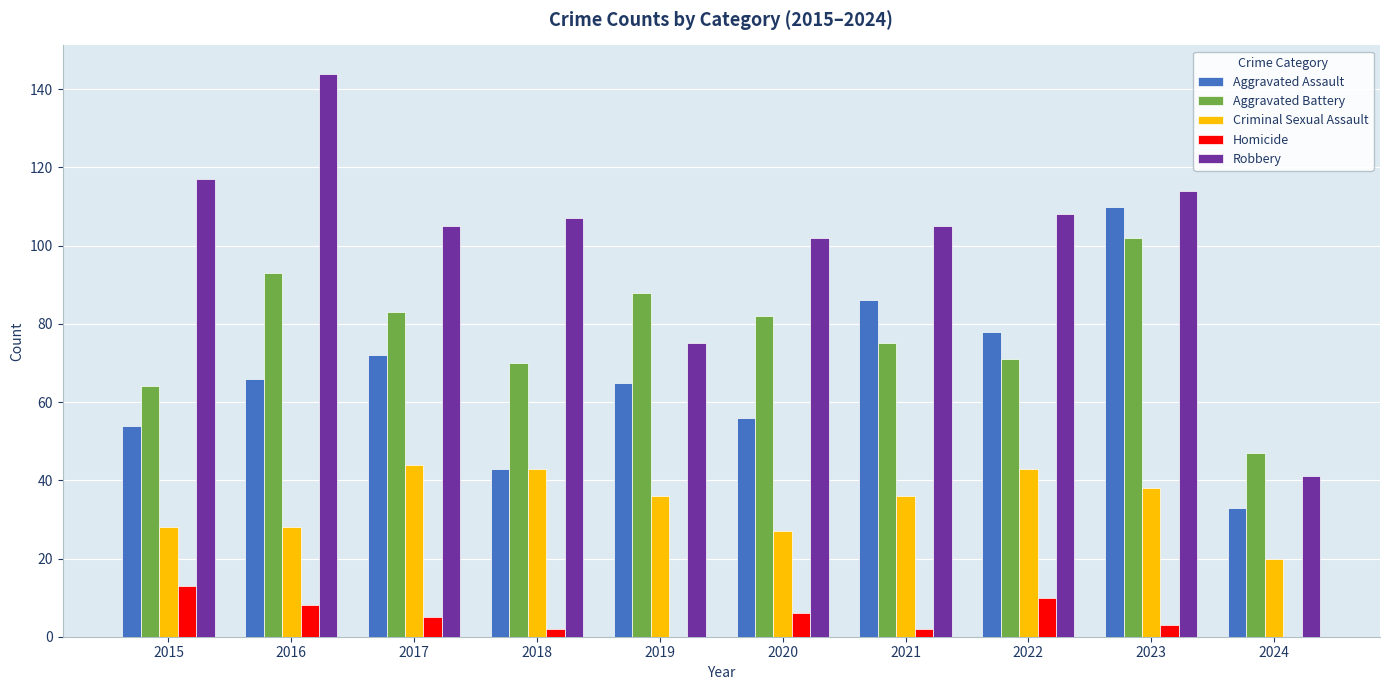

Which series has the widest spread of values?

Robbery